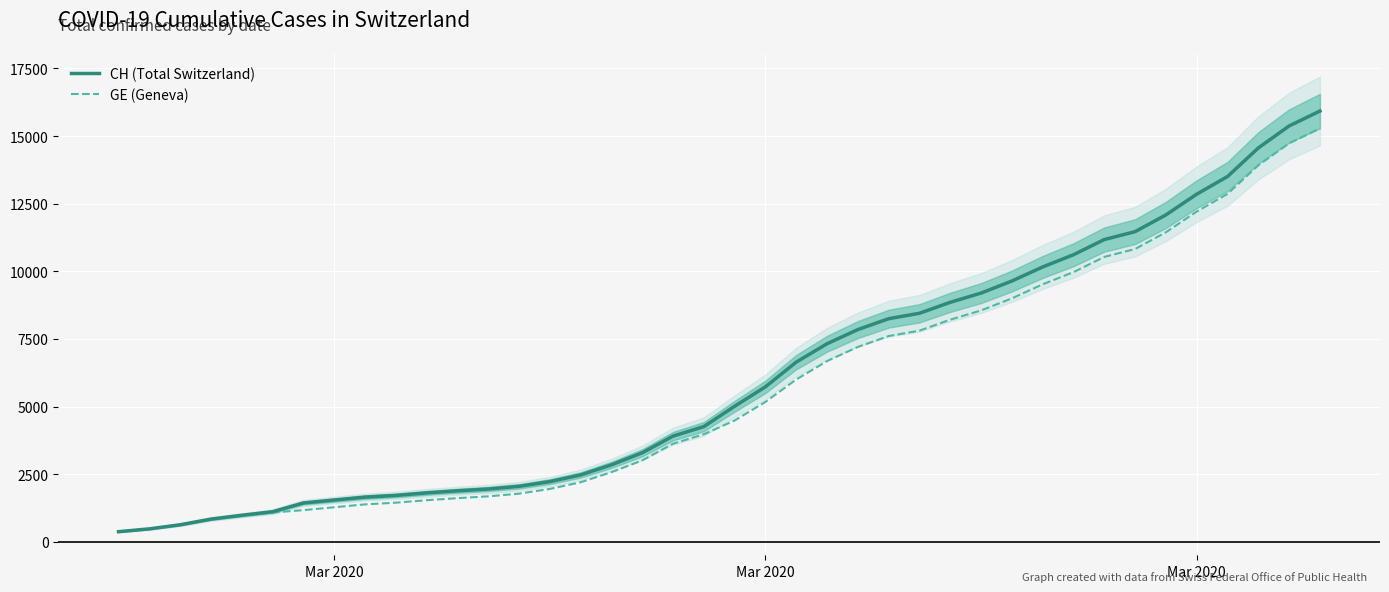

True or false: GE (Geneva) and CH (Total Switzerland) cross at least once.

False